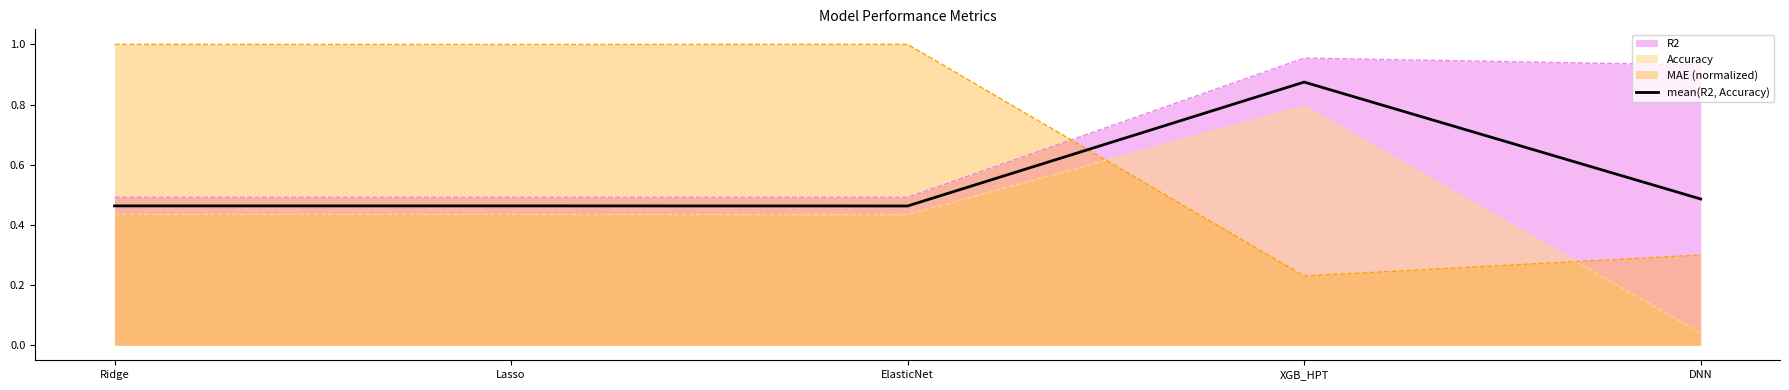

Rank the categories by value from highest to lowest.

XGB_HPT, DNN, Ridge, Lasso, ElasticNet